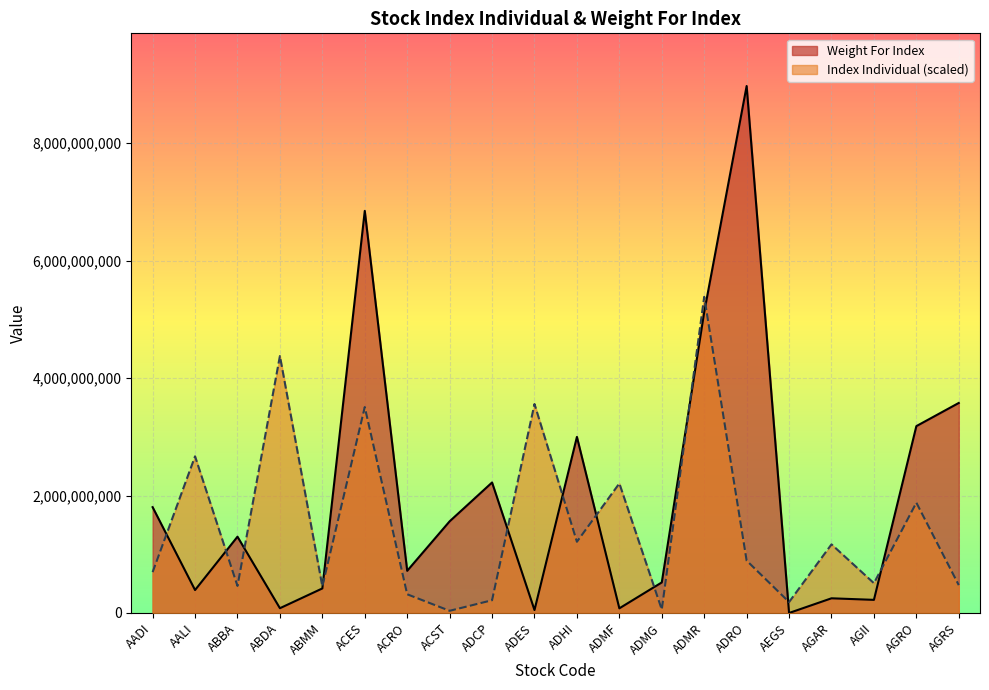

True or false: Weight For Index has more than 1 points higher than both neighbors.

True